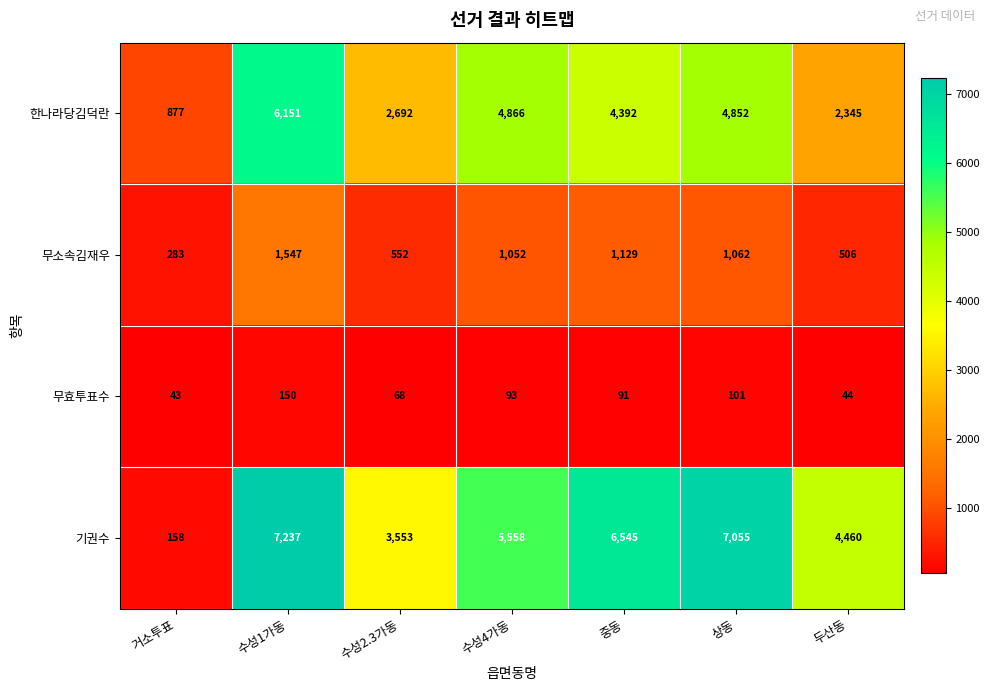

Rank the series by their average value, from lowest to highest.

무효투표수, 무소속김재우, 한나라당김덕란, 기권수